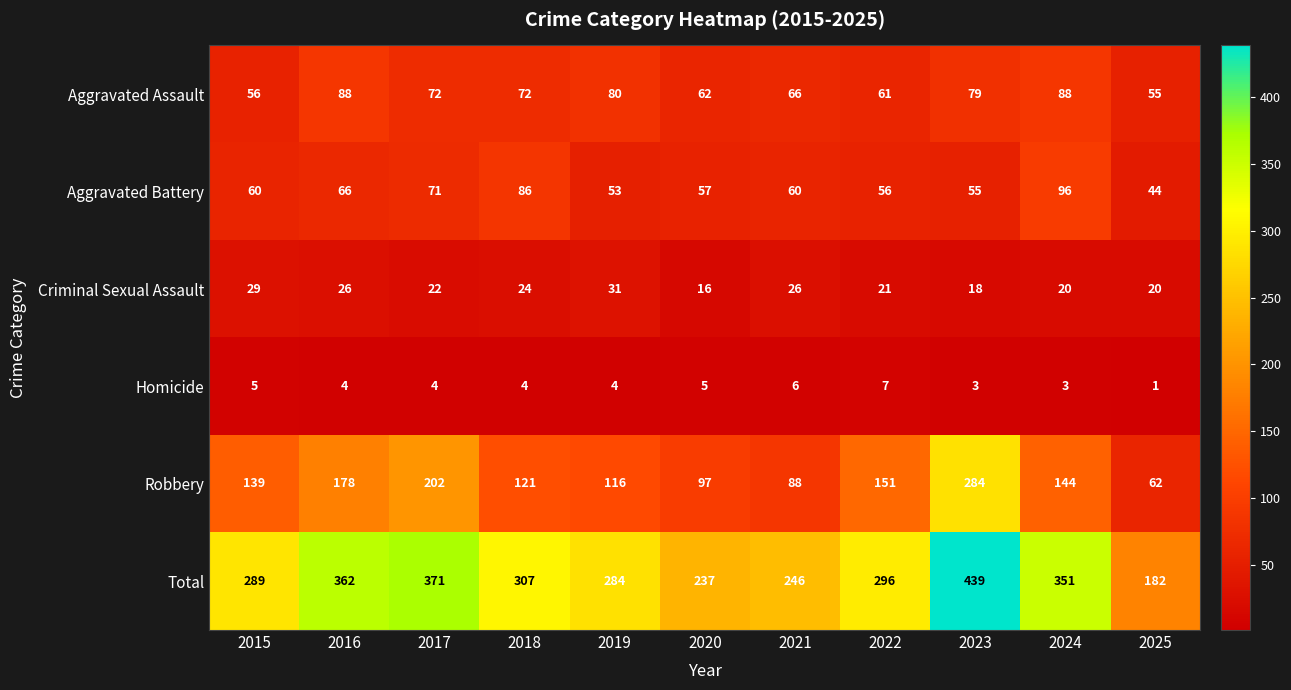

How many data points does each series have?

11